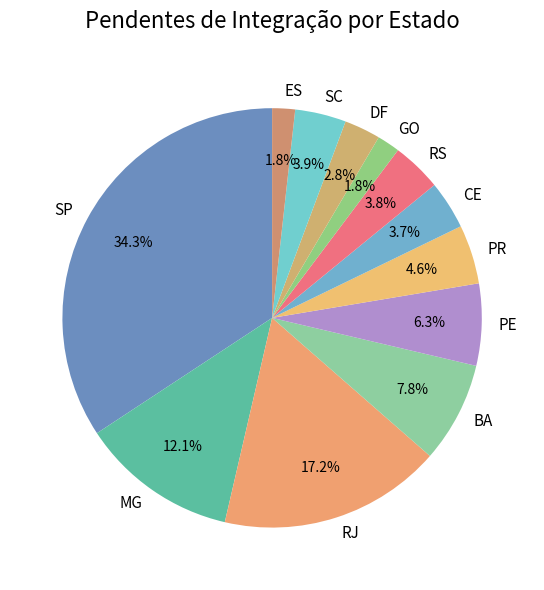

What is the largest slice in the pie chart?

SP